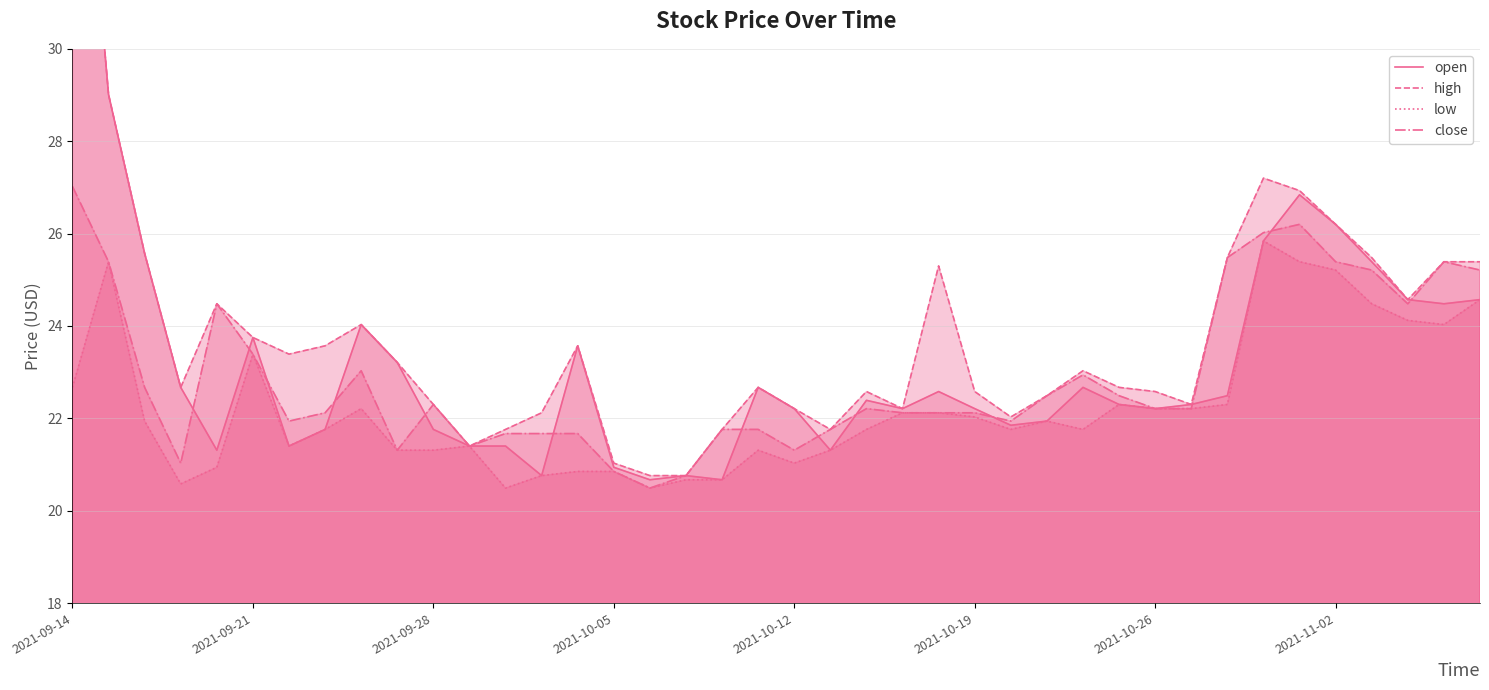

The value of low at 2021-09-28 is 29.5. True or false?

False